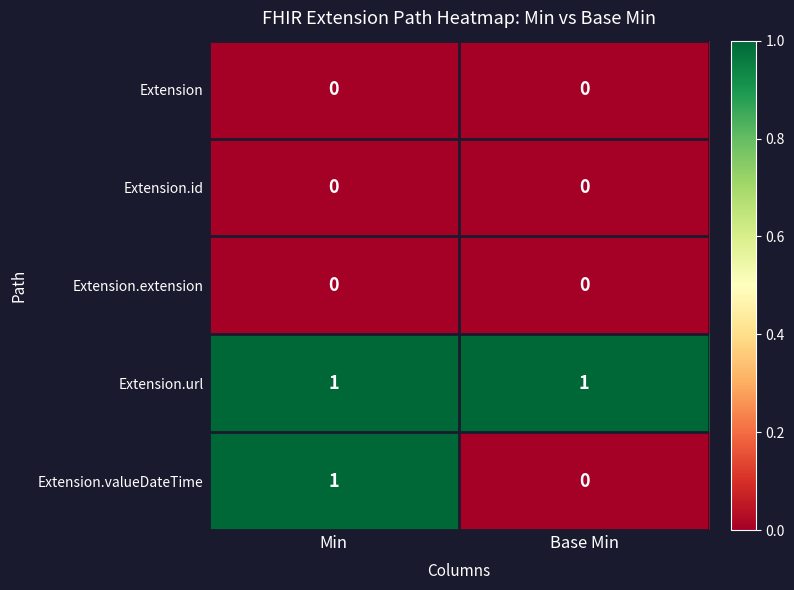

Between Min and Base Min, which series saw the biggest shift?

Extension.valueDateTime